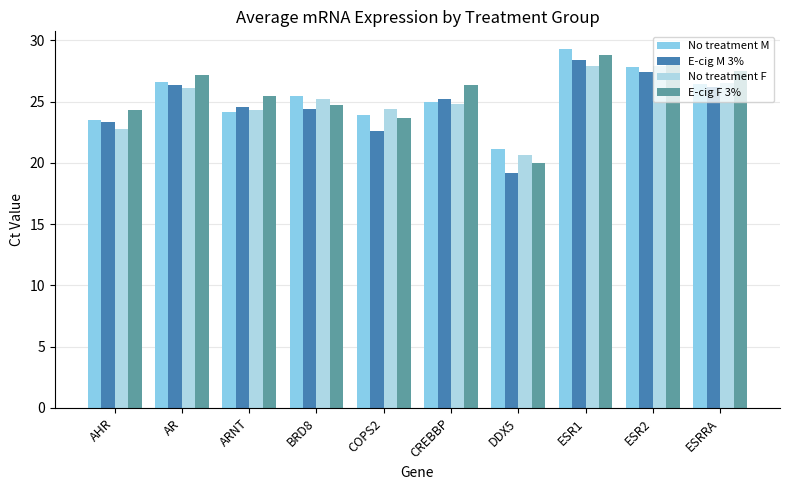

What is the sum of the E-cig F 3% values at AHR and CREBBP?

50.7